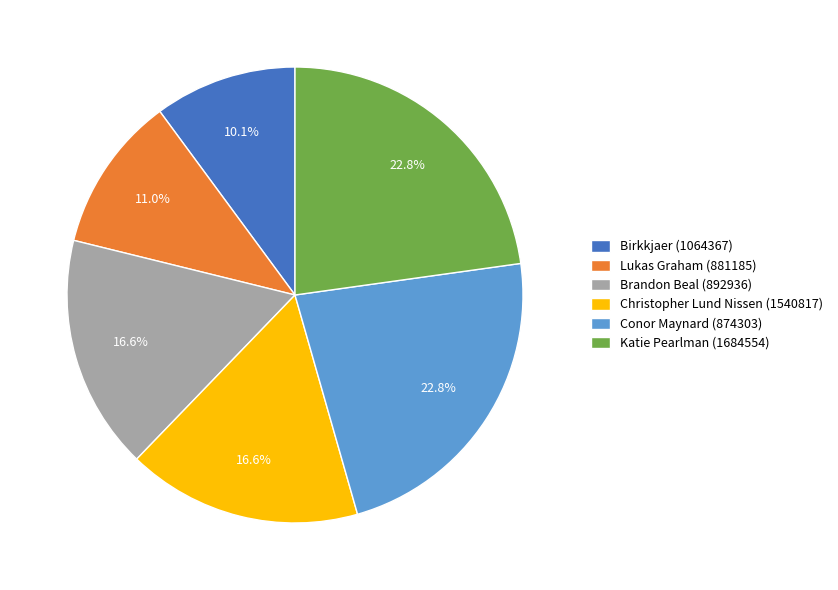

Does Lukas Graham (881185) account for over 50% of the chart?

No